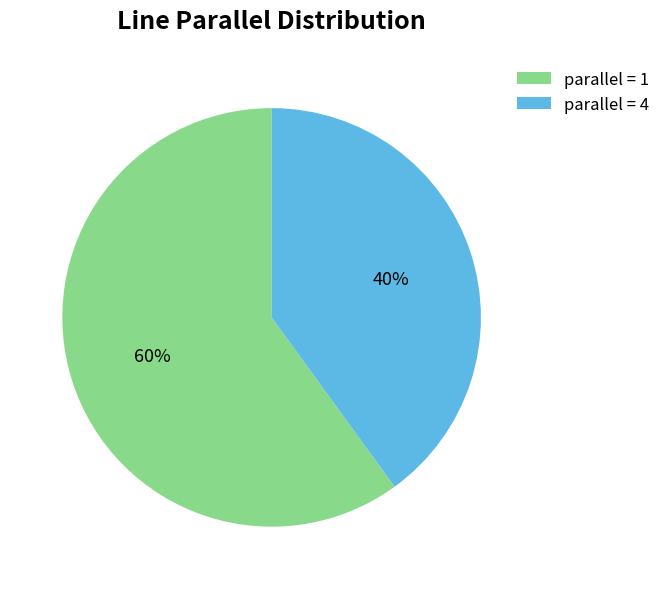

The parallel = 1 slice represents 60% of the pie. True or false?

True